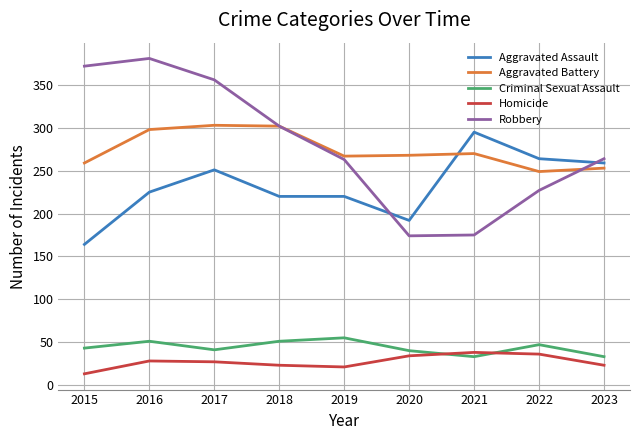

What is the spread (max minus min) of values at 2019?

246